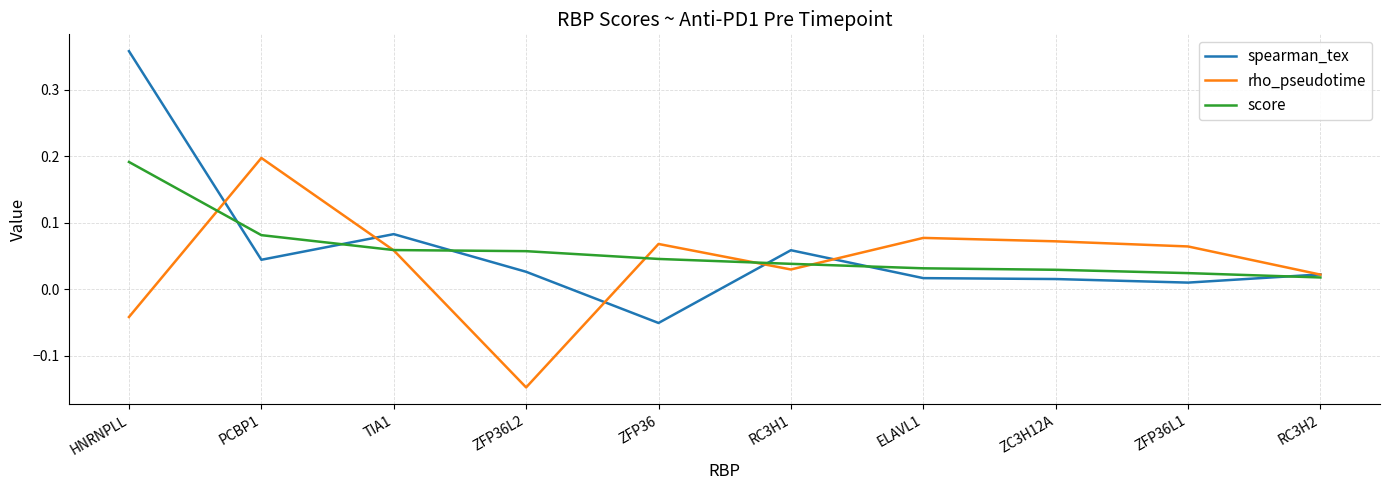

Does the chart have visible grid lines?

Yes